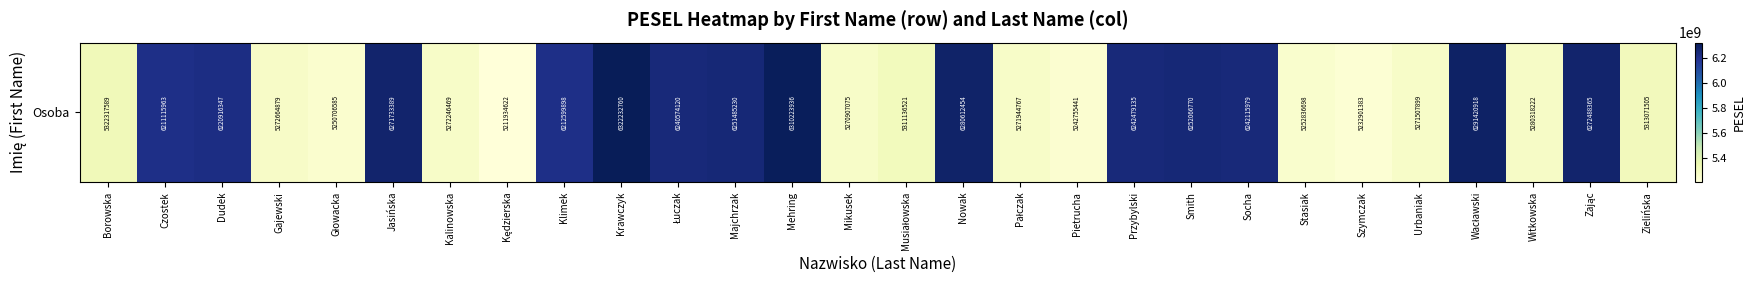

Rank the categories by value from highest to lowest.

Krawczyk, Mehring, Wacławski, Nowak, Zając, Jasińska, Smith, Majchrzak, Przybylski, Socha, Łuczak, Dudek, Klimek, Czostek, Borowska, Zielińska, Musiałowska, Witkowska, Gajewski, Kalinowska, Pałczak, Urbaniak, Mikusek, Stasiak, Głowacka, Pietrucha, Szymczak, Kędzierska